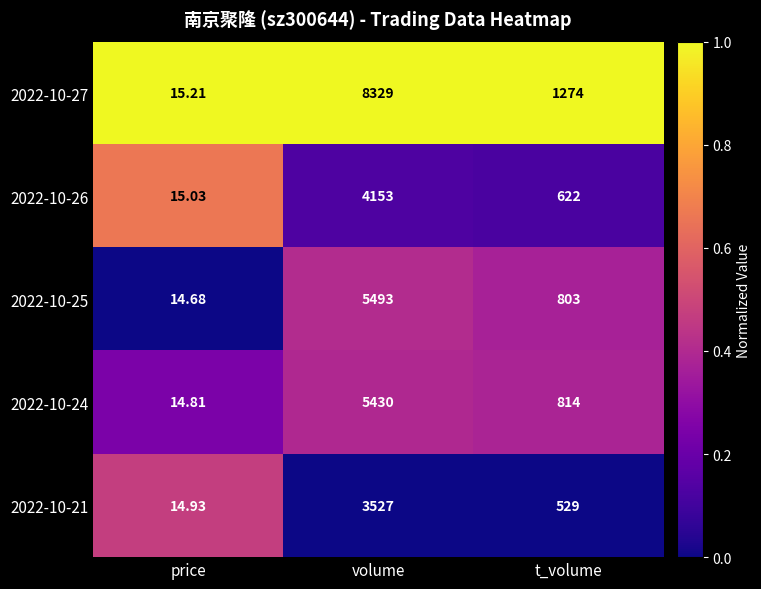

Between volume and t_volume, which series saw the biggest shift?

2022-10-27